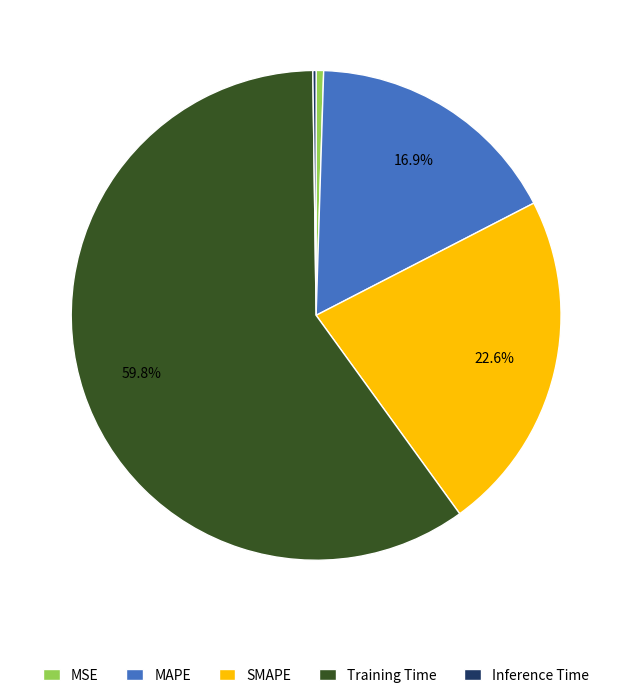

Which has a higher value, SMAPE or MSE?

SMAPE